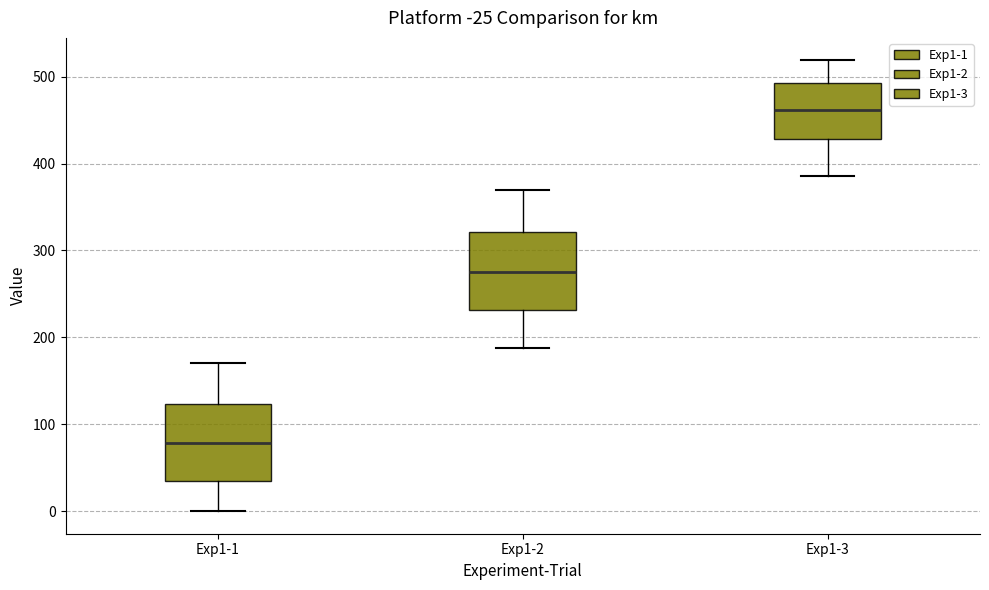

Where does the median line of the box for Exp1-3 sit on the y-axis? The values are not printed on the chart, so give them approximately, as read against the axis.

460